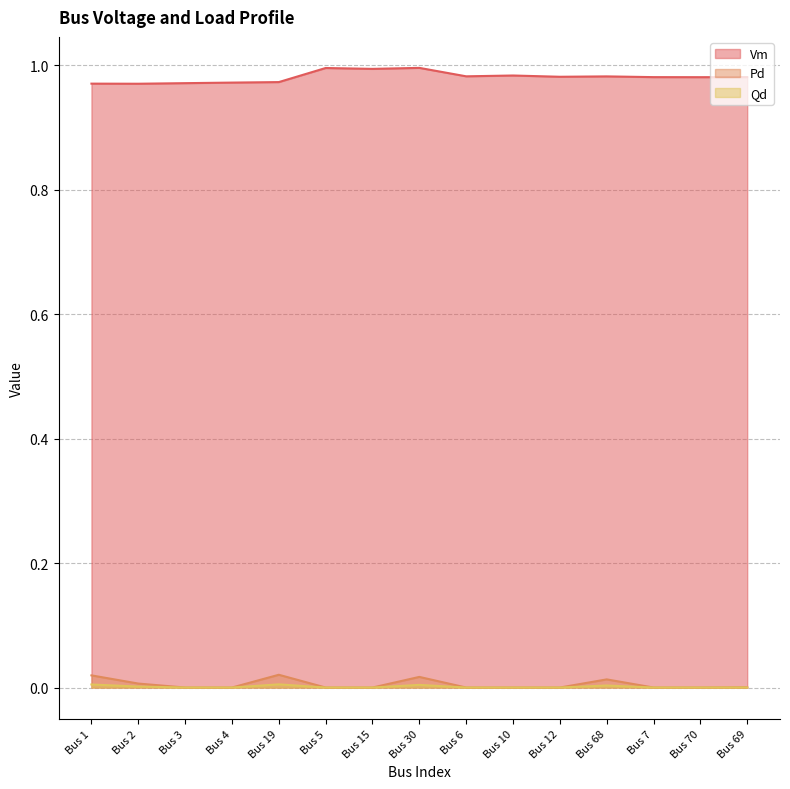

Reading right to left, what are all the values shown in this chart?

Vm: 1.0	1.0	1.0	1.0	1.0	1.0	1.0	1.0	1.0	1.0	1.0	1.0	1.0	1.0	1.0
Pd: 0.0	0.0	0.0	0.0	0.0	0.0	0.0	0.0	0.0	0.0	0.0	0.0	0.0	0.0	0.0
Qd: 0.0	0.0	0.0	0.0	0.0	0.0	0.0	0.0	0.0	0.0	0.0	0.0	0.0	0.0	0.0